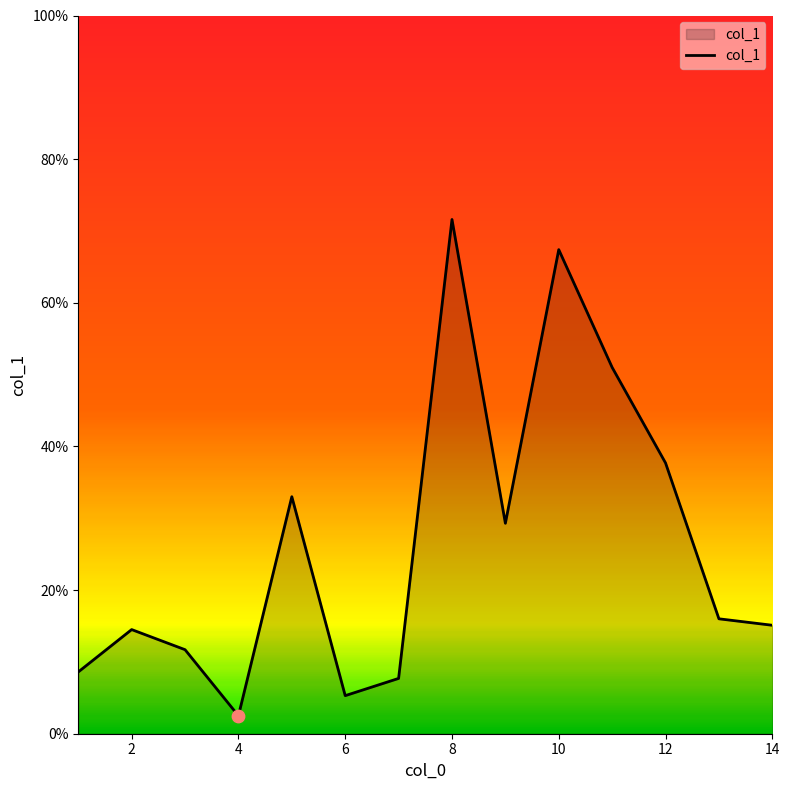

What is the difference between the maximum and minimum values?

69.1